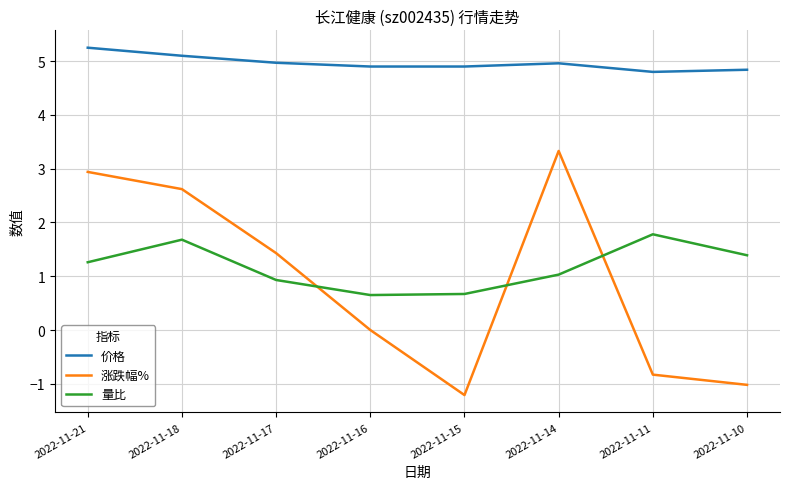

How many values in the 量比 series exceed 1?

5